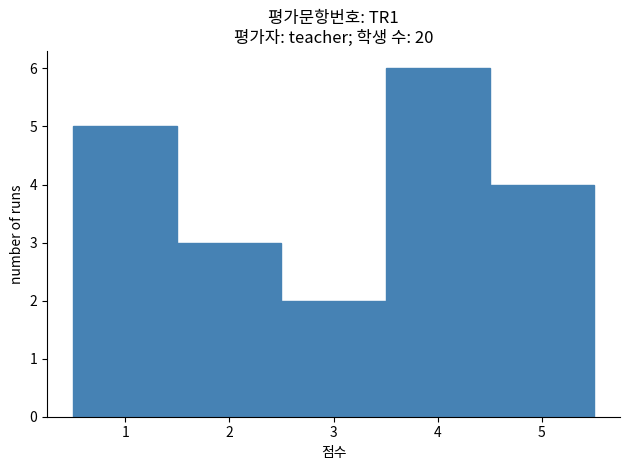

Reading left to right, list every bar in this chart as the range it spans on the x-axis followed by its height. The values are not printed on the chart, so give them approximately, as read against the axis.

0.5 to 1.5: 5
1.5 to 2.5: 3
2.5 to 3.5: 2
3.5 to 4.5: 6
4.5 to 5.5: 4